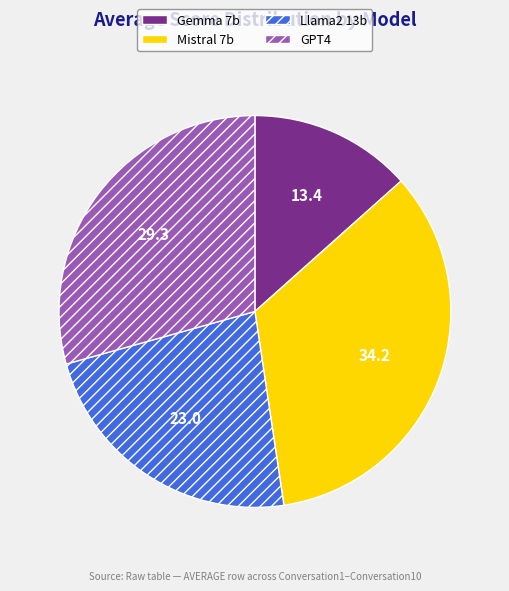

Which category has the biggest portion of the pie?

Mistral 7b